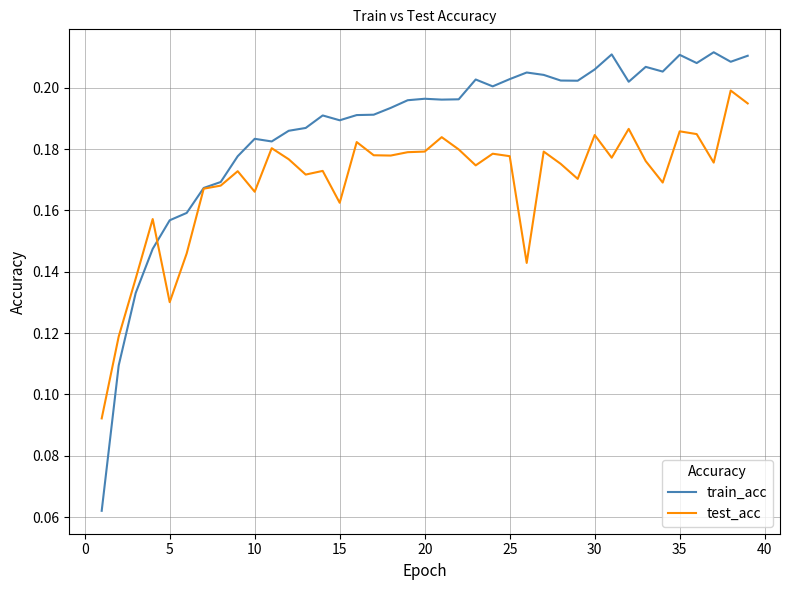

List the series in order of their overall mean, highest first.

train_acc, test_acc